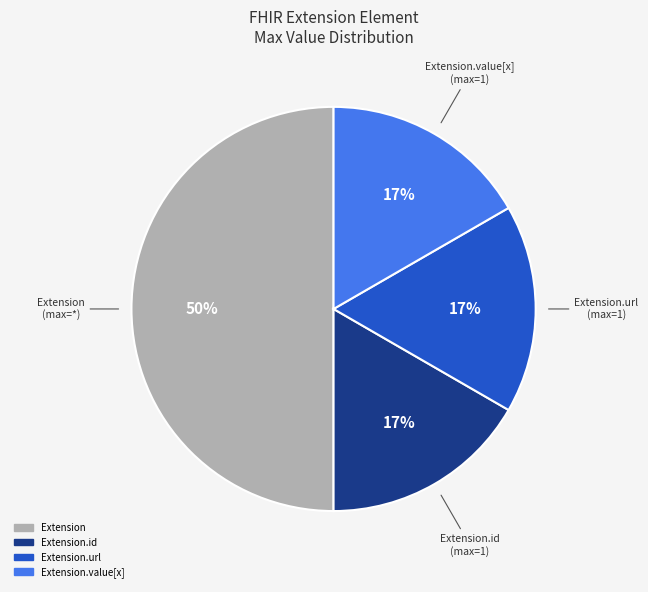

To the nearest percent, what is the average slice percentage?

25%